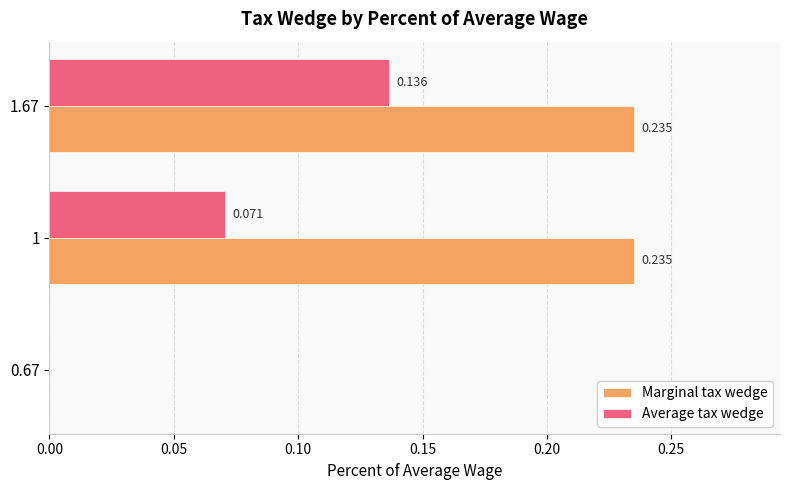

Between 0.67 and 1.67, which series saw the biggest shift?

Marginal tax wedge